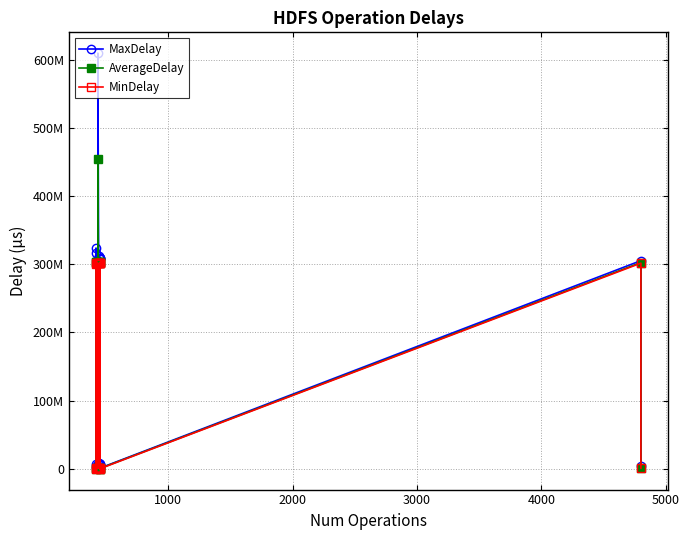

What is the average value of the AverageDelay series?

159612888.7